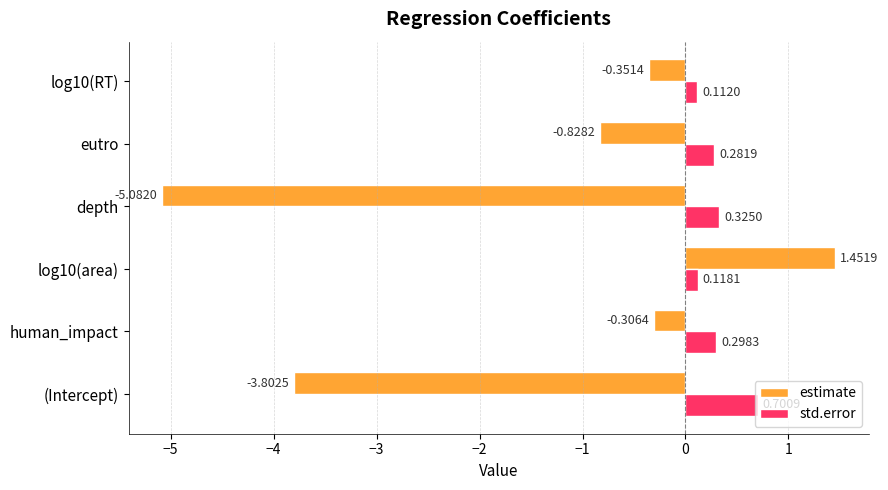

Between depth and log10(RT), which series saw the biggest shift?

estimate